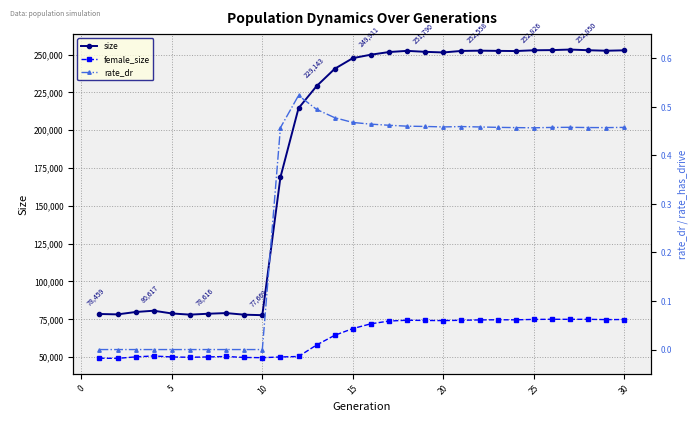

How many interior local peaks does the rate_dr series have?

3